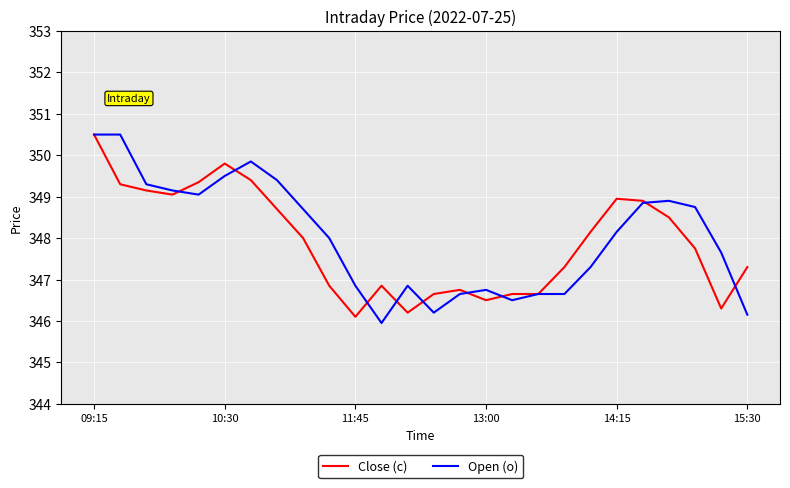

How many lines are shown in the chart?

2